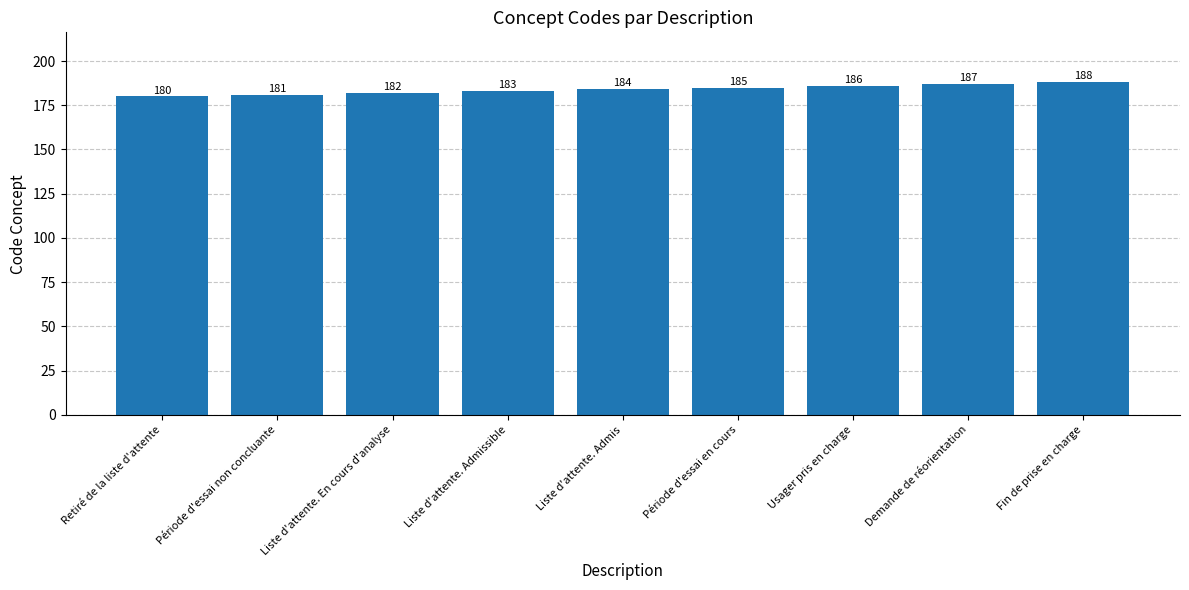

How many data points are less than 184?

4